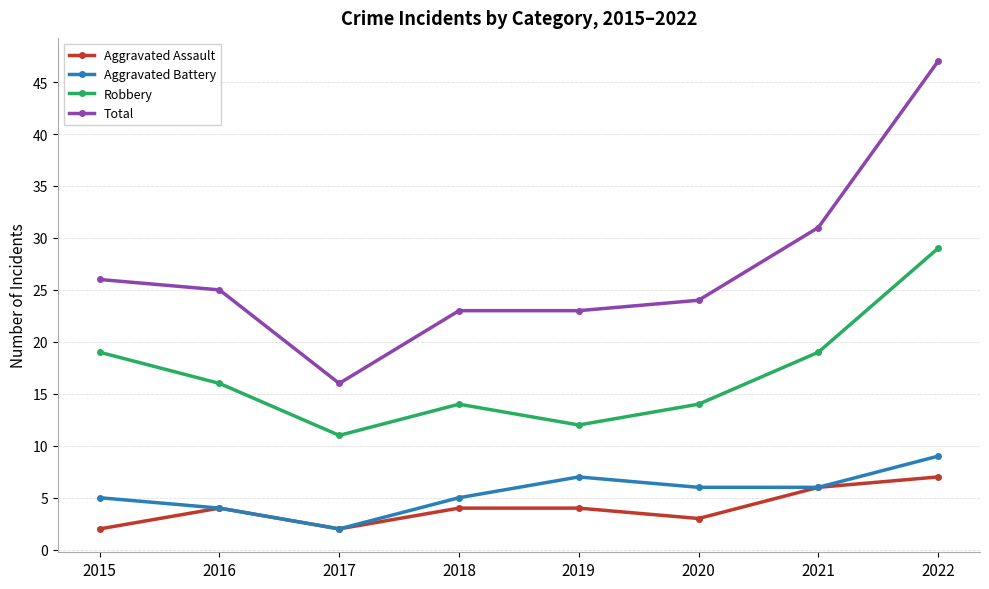

True or false: Total and Robbery cross at least once.

False